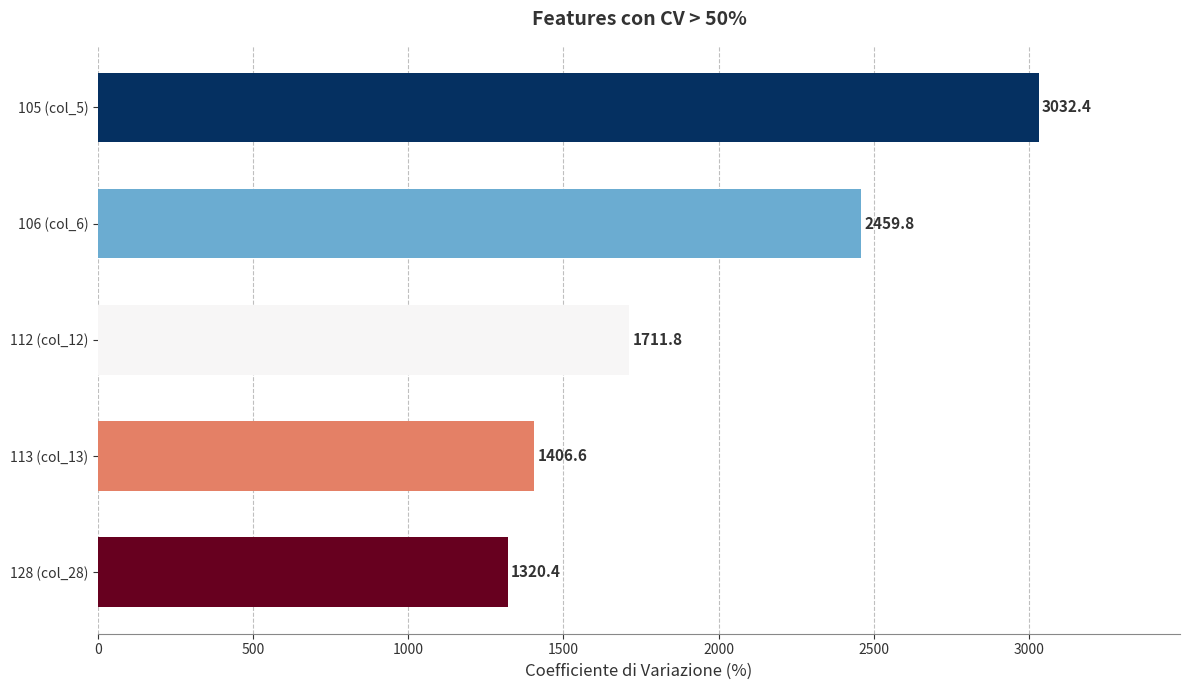

How many series are shown in this chart?

1